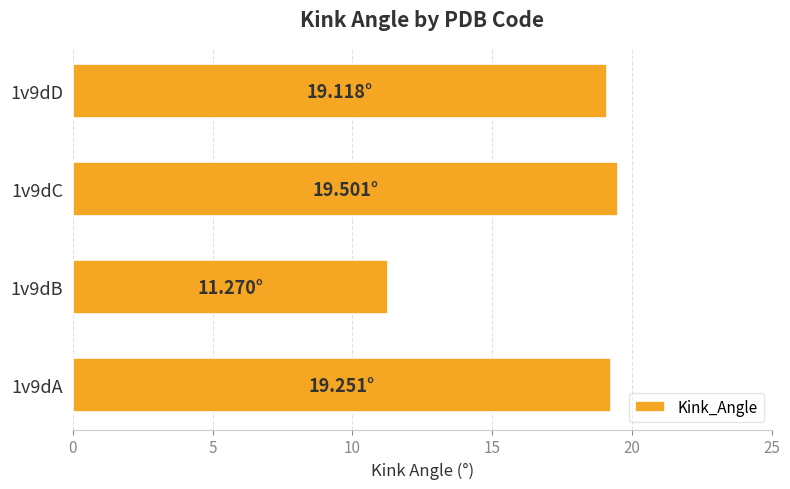

What is the maximum value shown in the chart?

19.5